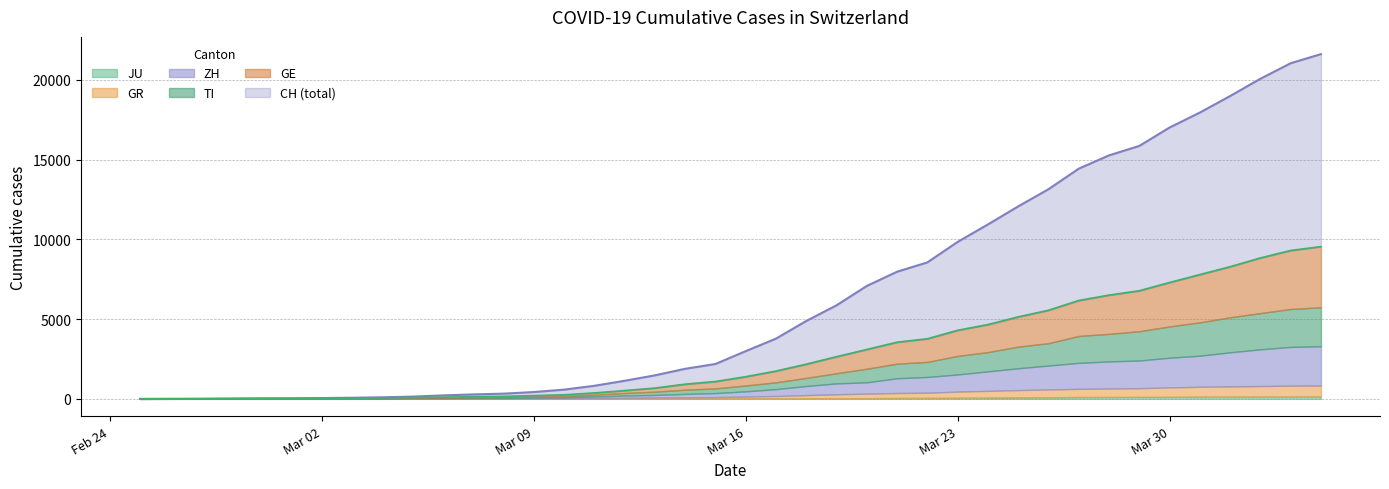

Read the JU value at 2020-03-11, to the nearest 5.

5